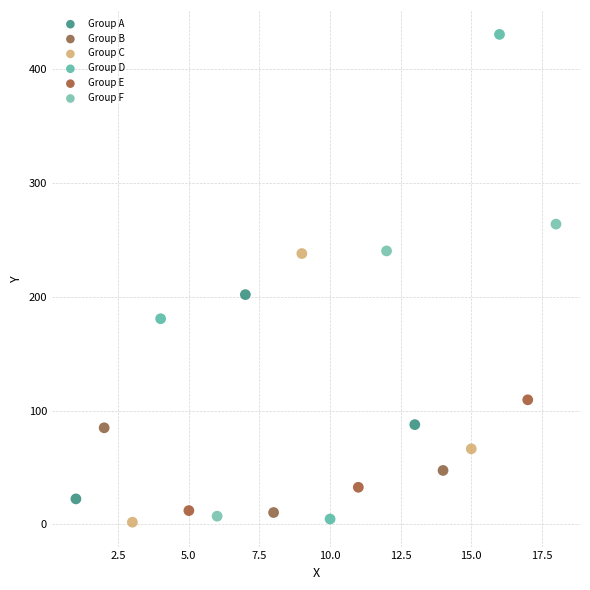

Which series contains the highest Y value?

Group D